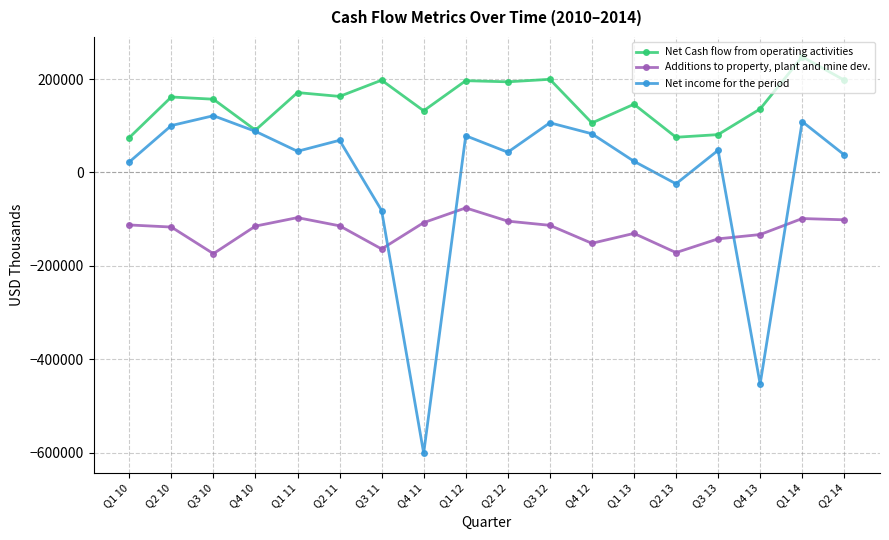

At which category is the sum across all series the highest?

Q1 14